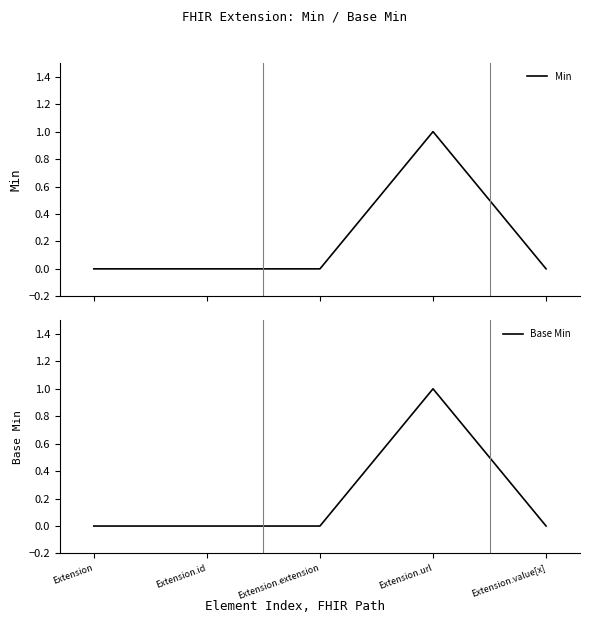

Does the chart have visible grid lines?

No